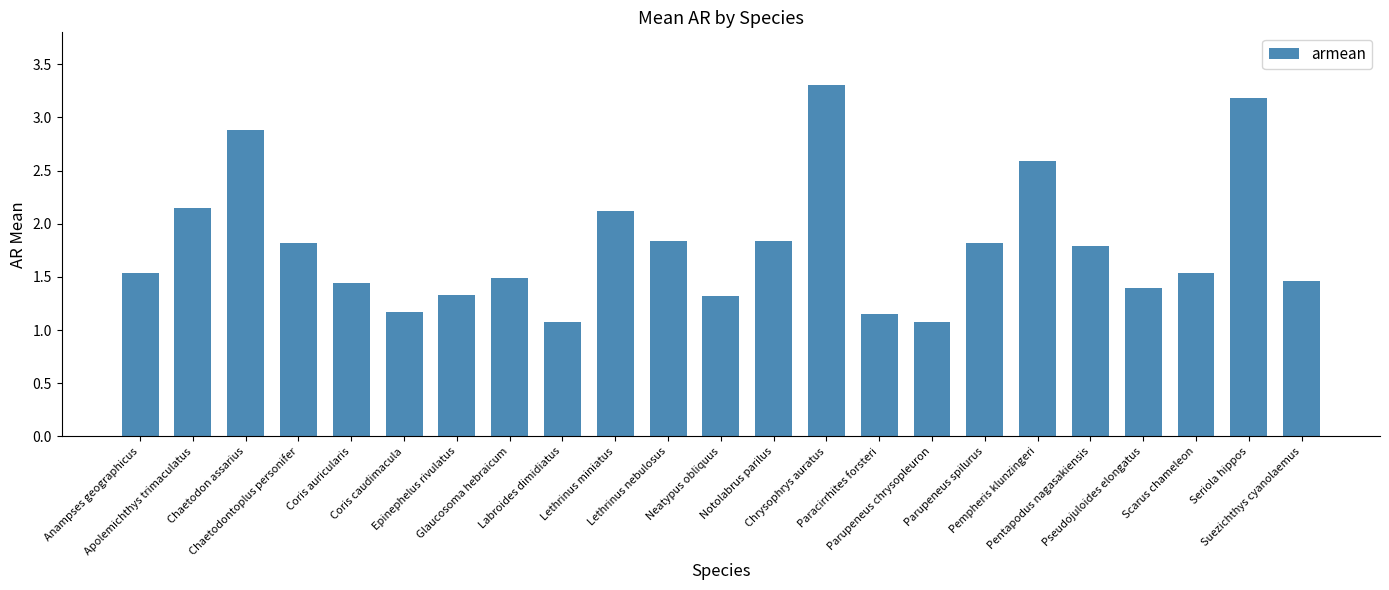

What is the minimum value shown in the chart?

1.1